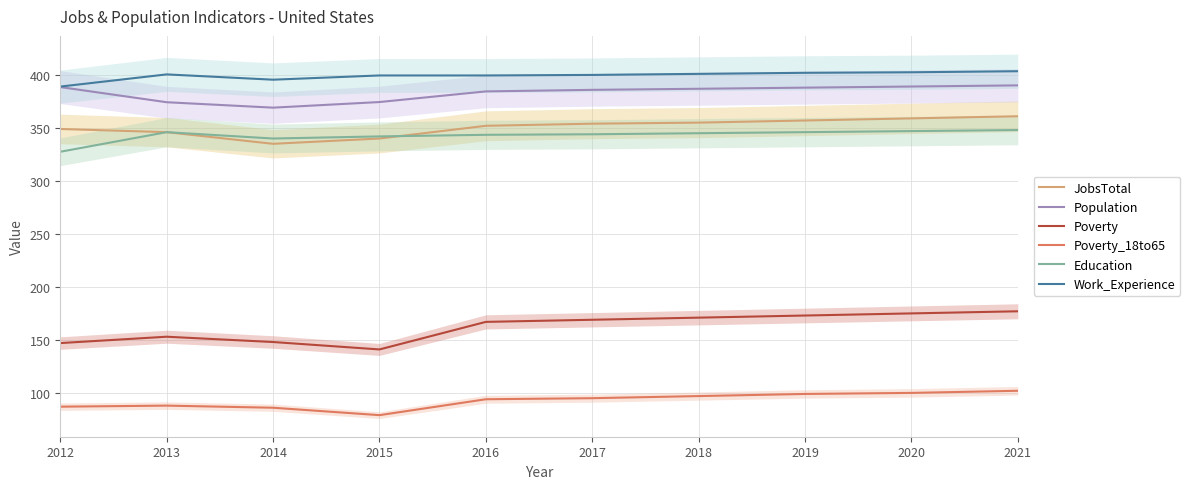

What is the value of the Poverty point at the 1st from the left?

147.0